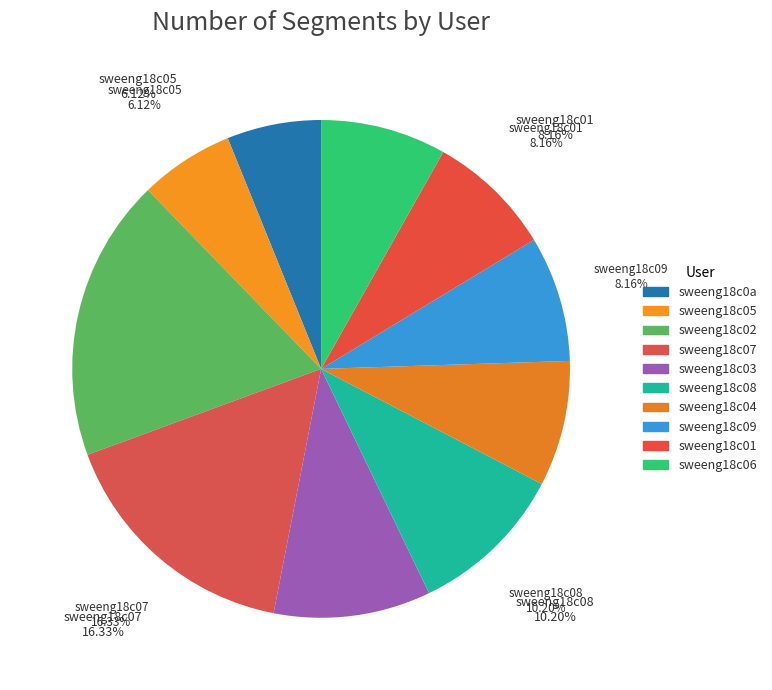

Rank the categories by value from lowest to highest.

sweeng18c0a, sweeng18c05, sweeng18c04, sweeng18c09, sweeng18c01, sweeng18c06, sweeng18c03, sweeng18c08, sweeng18c07, sweeng18c02